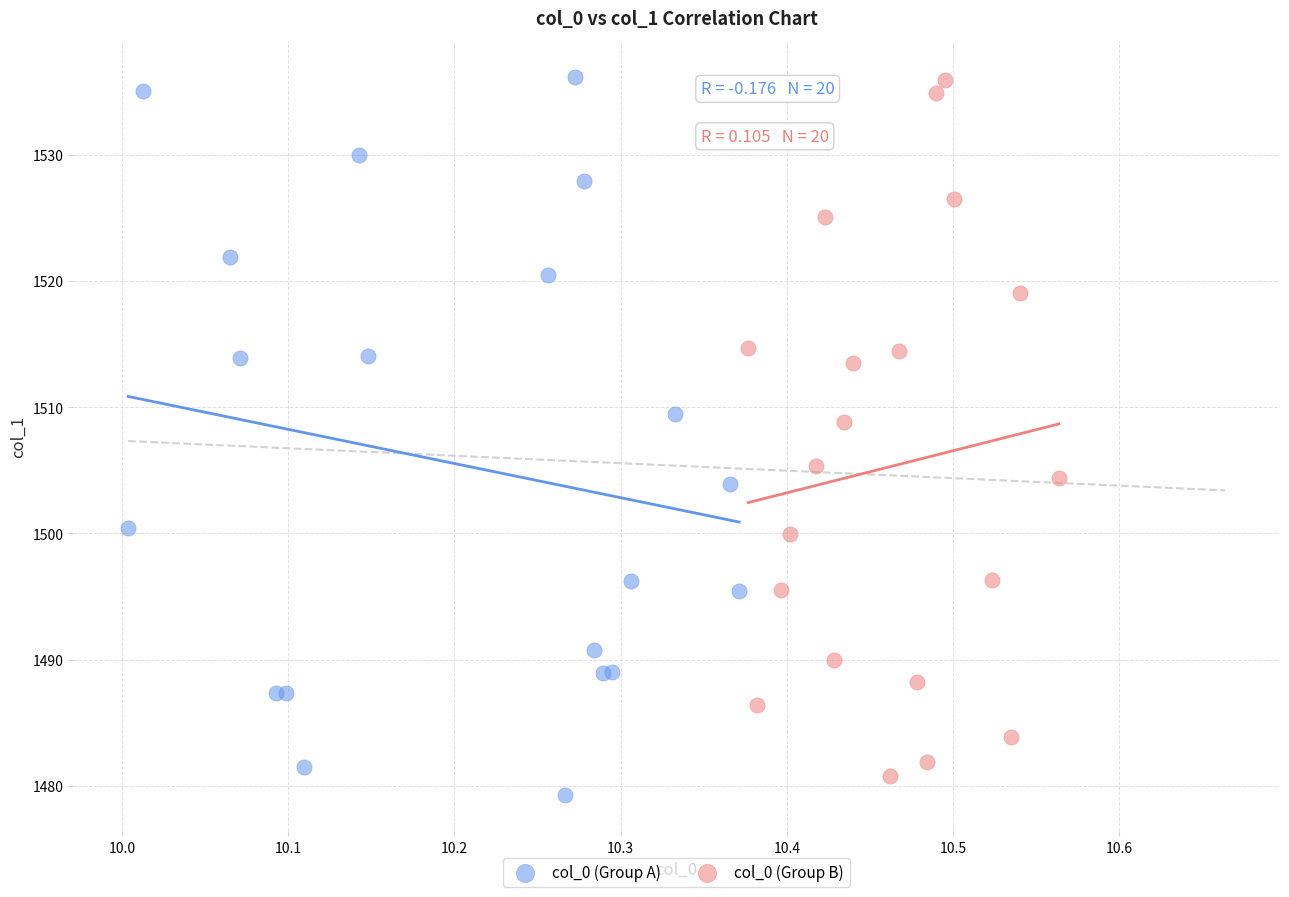

Which series has the largest Y range (max minus min)?

col_0 (Group A)